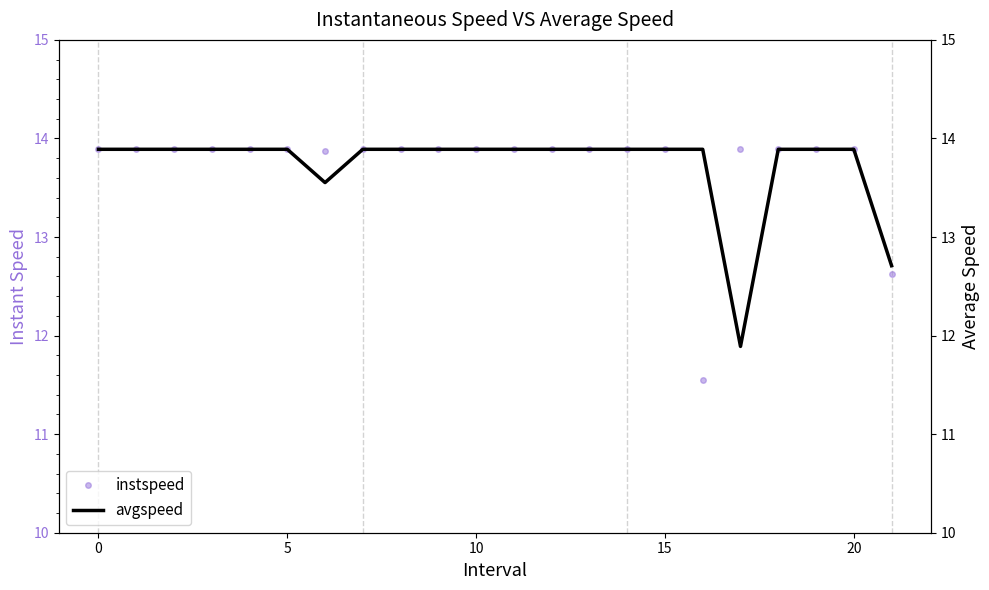

What is the minimum value for instspeed?

11.5